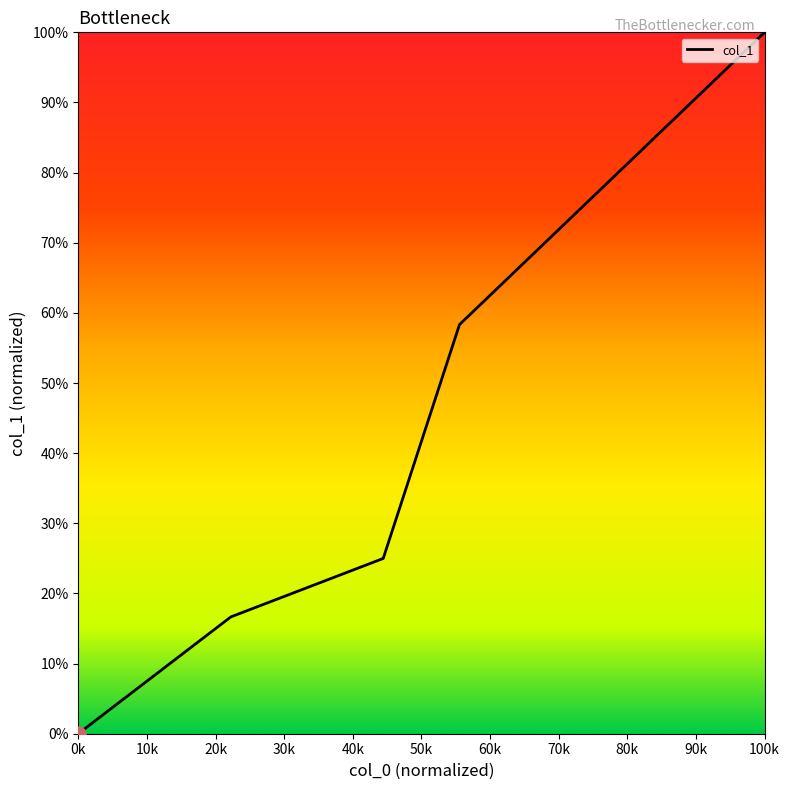

What is the difference between the maximum and minimum values?

100.0